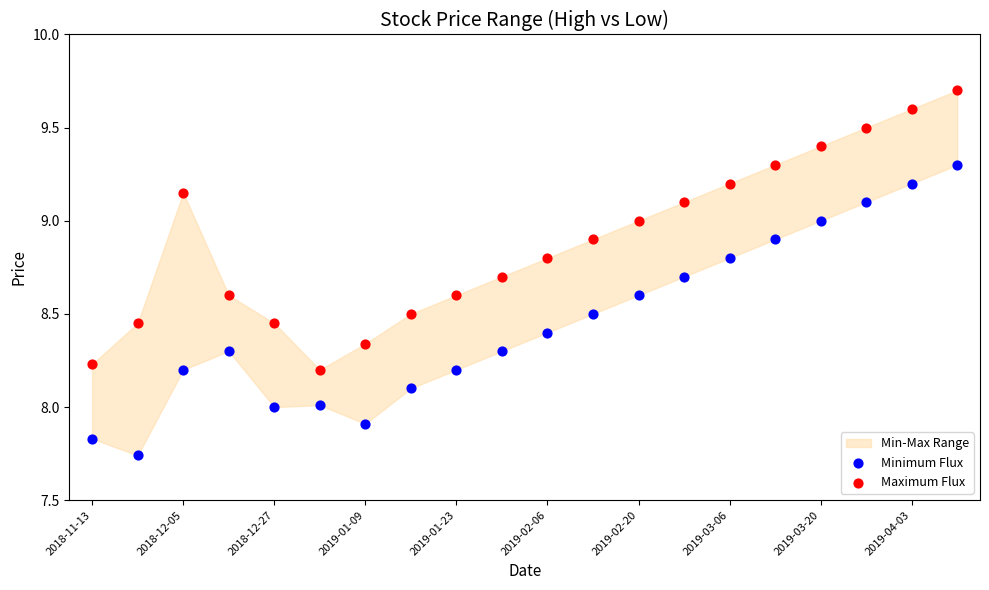

Across all data points, what is the range of Y values (max minus min)?

2.0